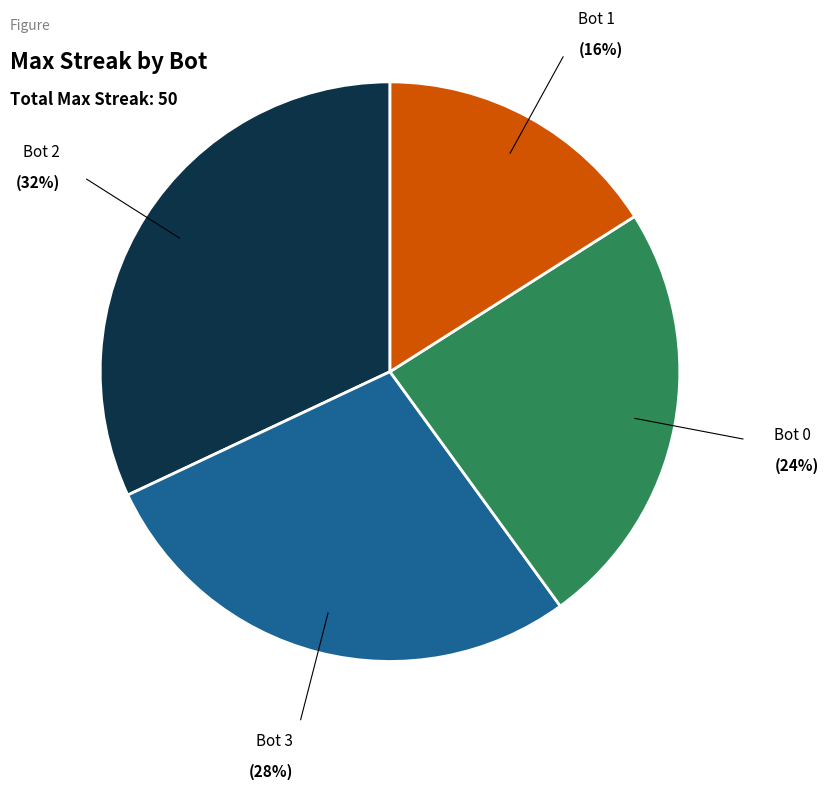

To the nearest percent, what is the average slice percentage?

25%